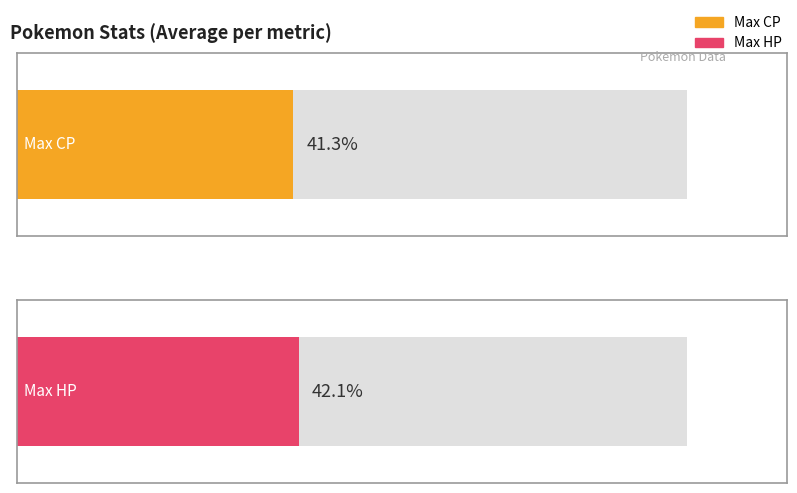

What are all the series names shown in the legend?

Max CP, Max HP